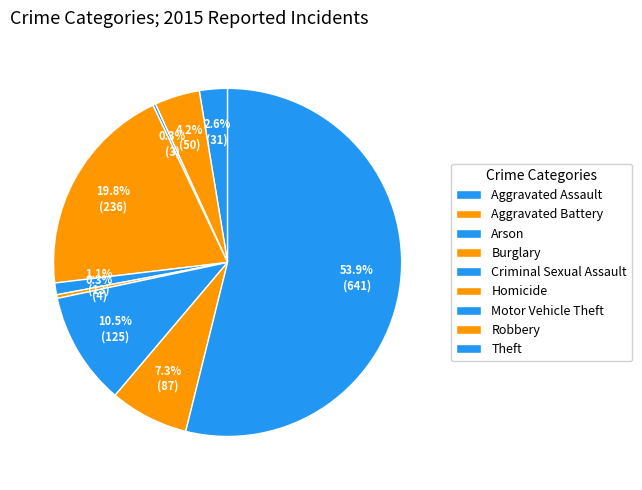

How many slices are in this pie chart?

9